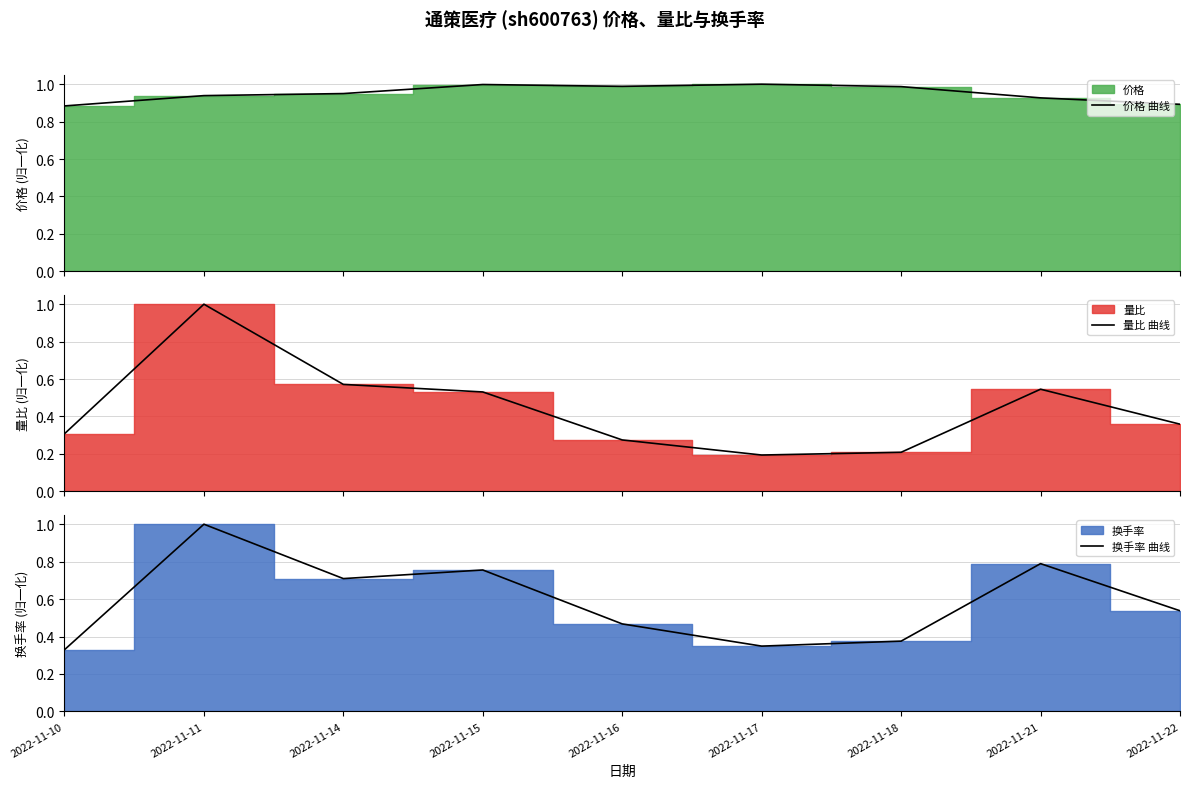

Which series has the widest spread of values?

量比 曲线